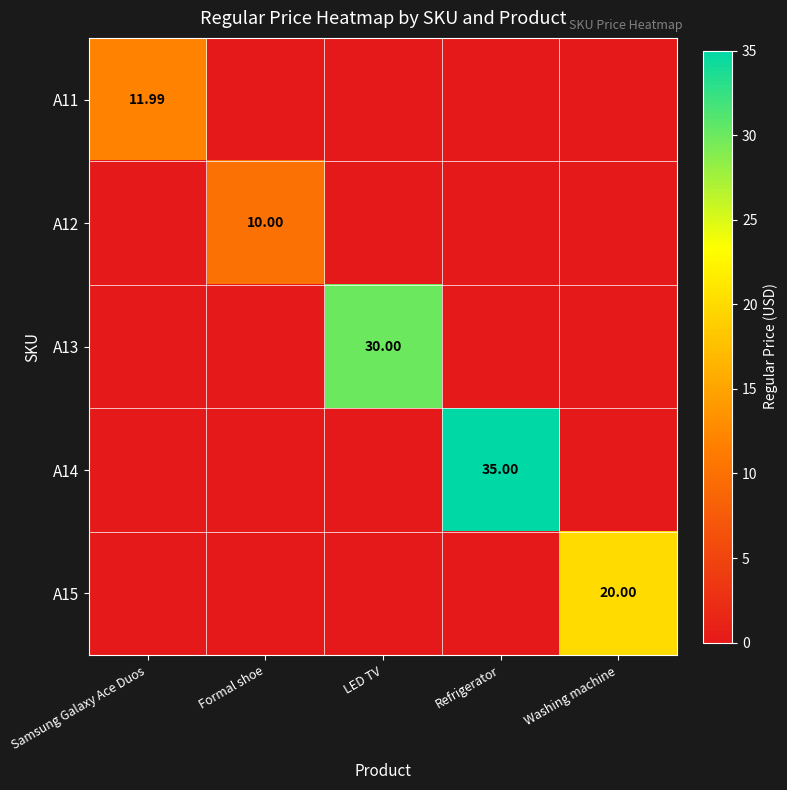

Count the number of data series in this chart.

5